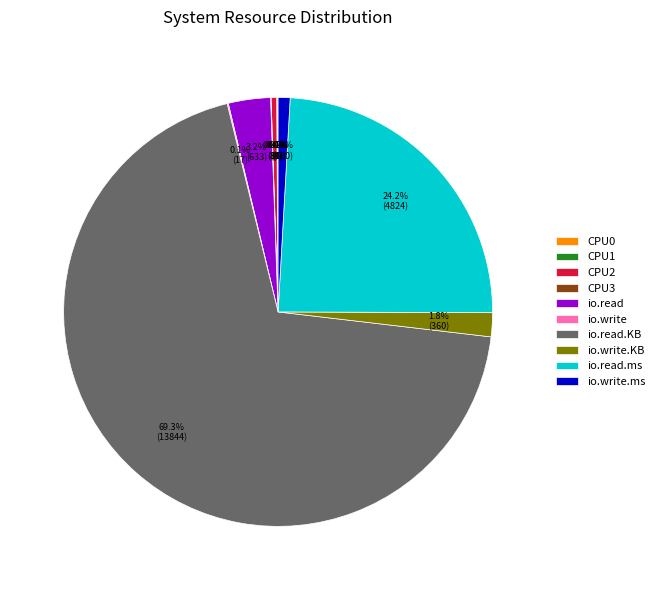

What portion of the pie excludes io.read?

96.8%